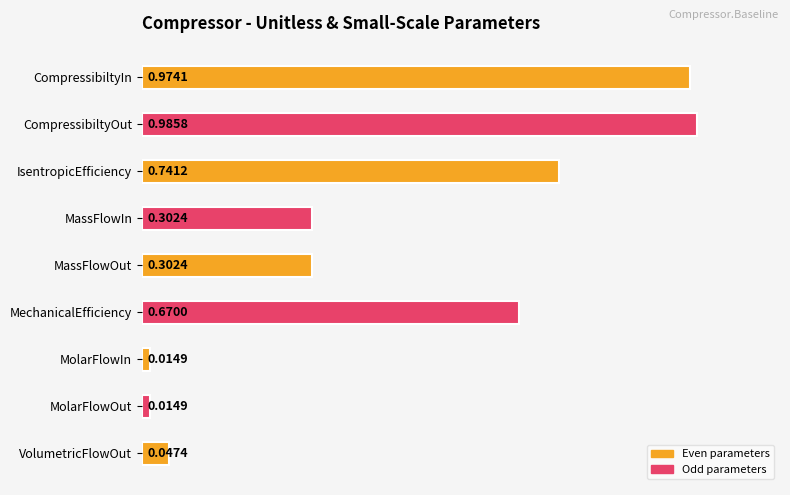

Which category has the highest value across all series?

CompressibiltyOut